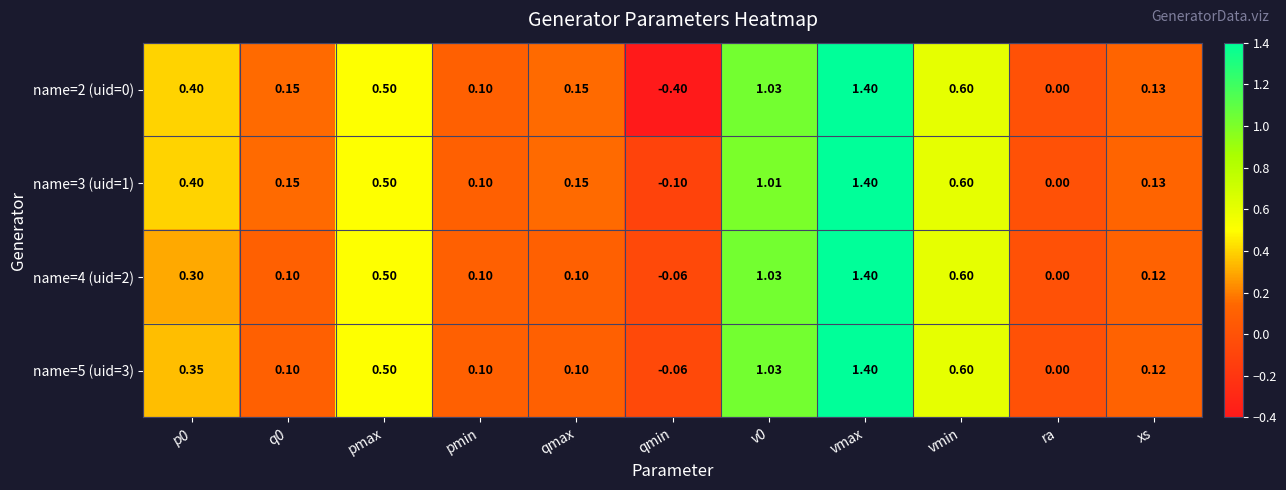

Where is name=4 (uid=2) nearest to the value 0?

ra